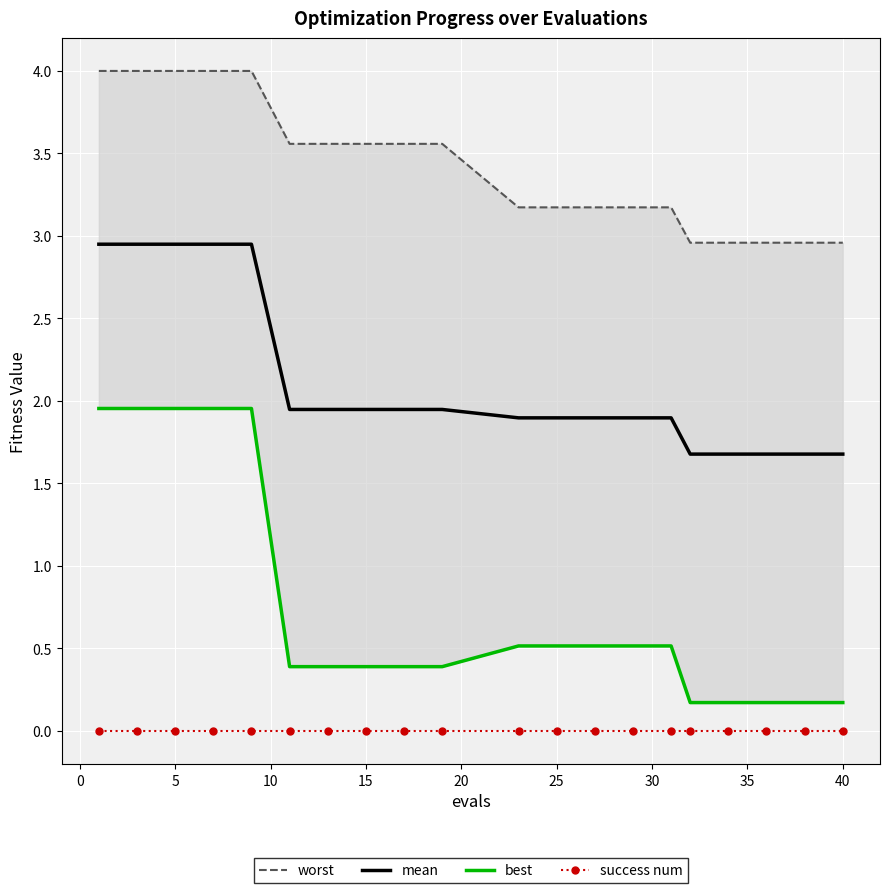

True or false: best and worst cross at least once.

False